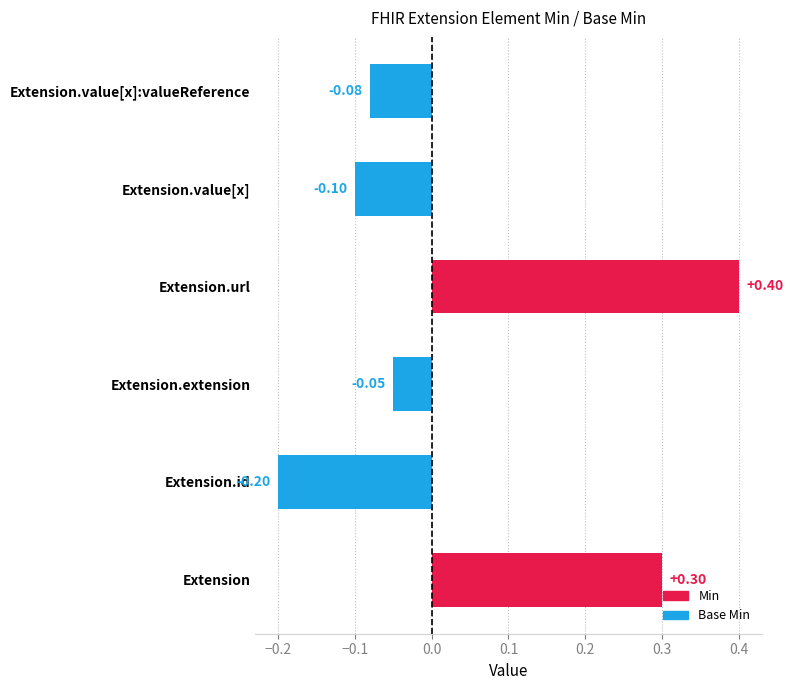

Where is the data nearest to the value 0?

Extension.extension